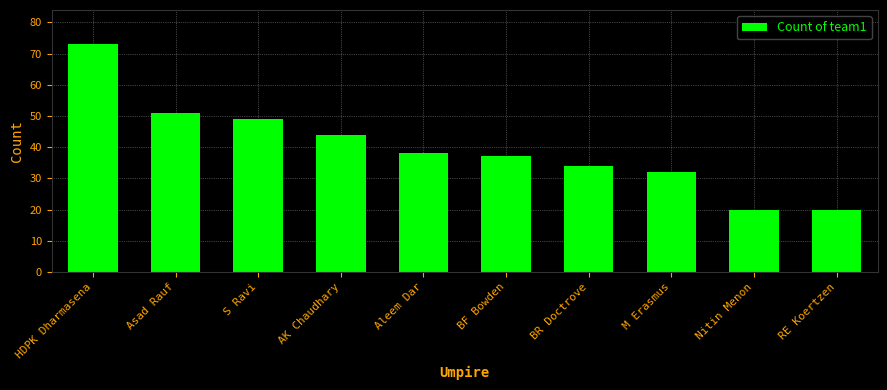

Reading right to left, extract all data points from this chart.

20	20	32	34	37	38	44	49	51	73